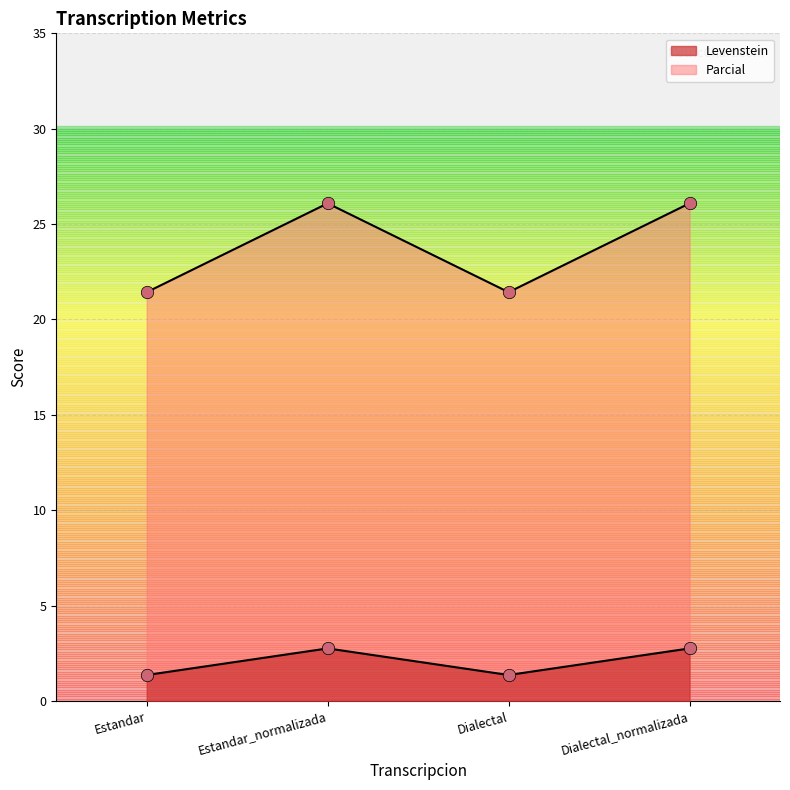

At which category is the sum across all series the highest?

Estandar_normalizada